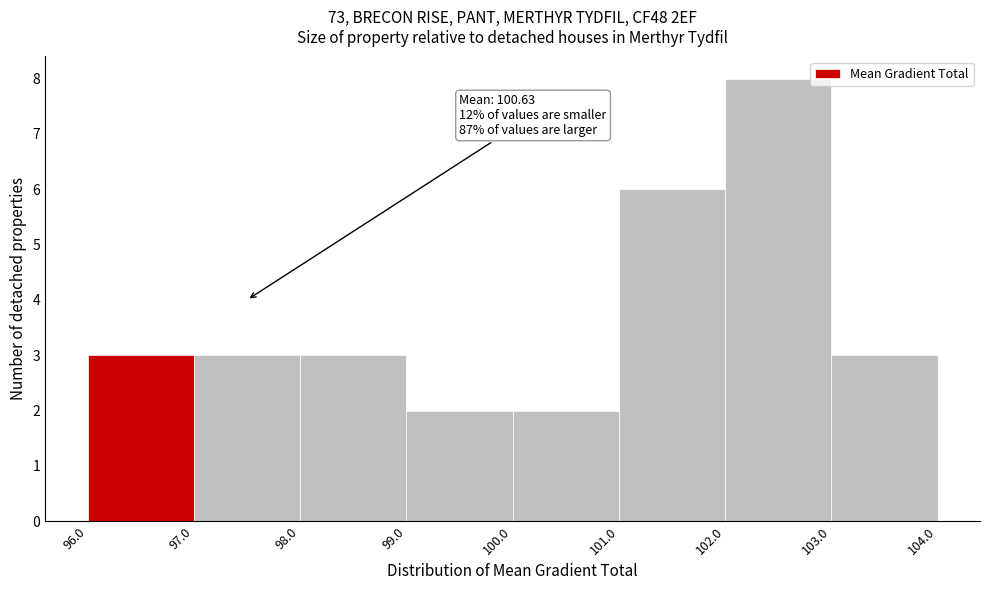

Which range on the x-axis has the tallest bar?

102.0 to 103.0